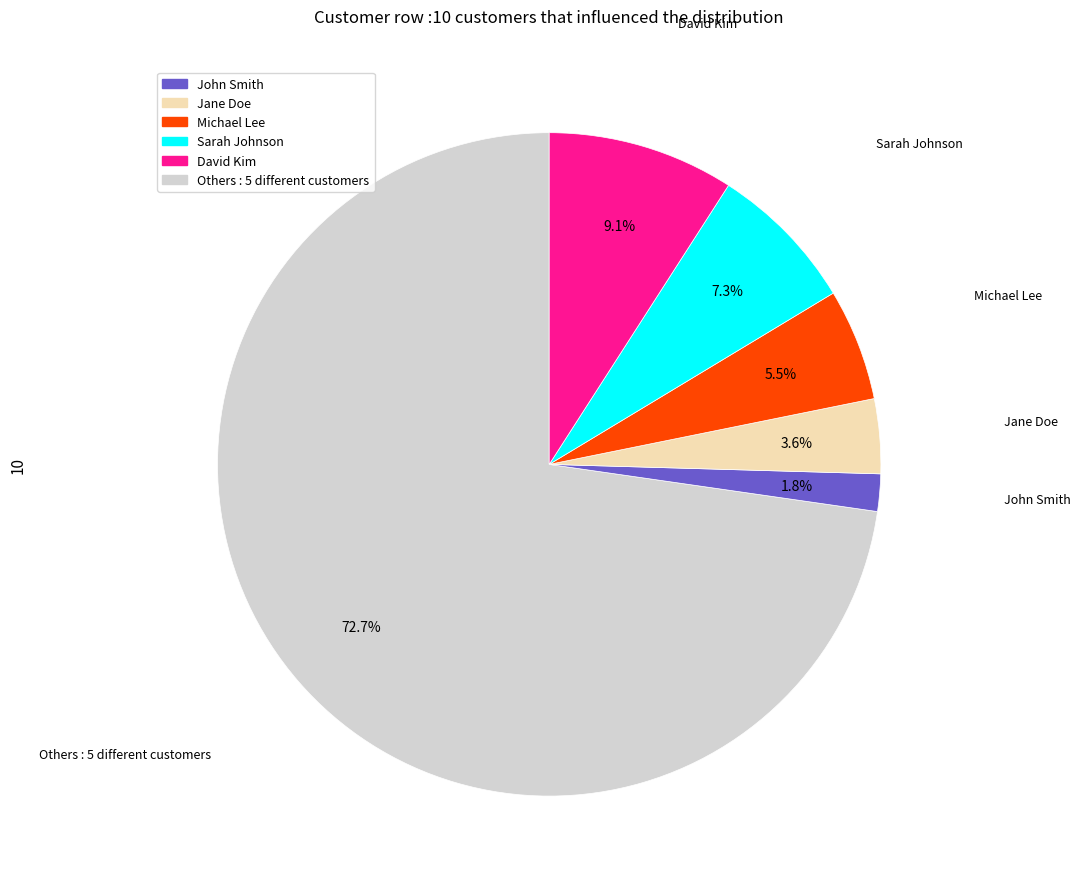

Does any single category account for the majority?

Yes